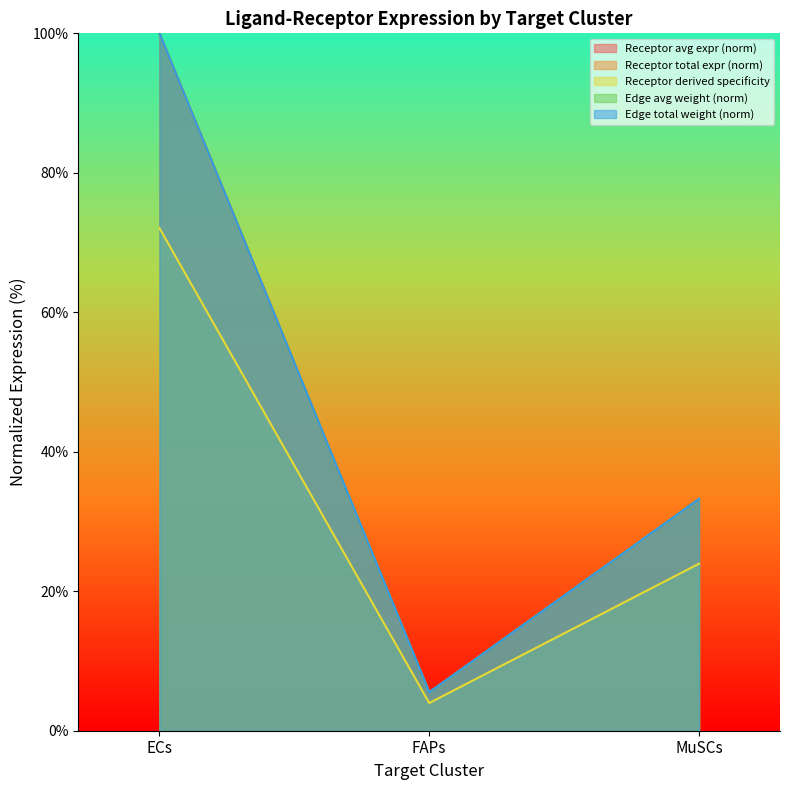

At which category does the chart reach its minimum across all series?

FAPs